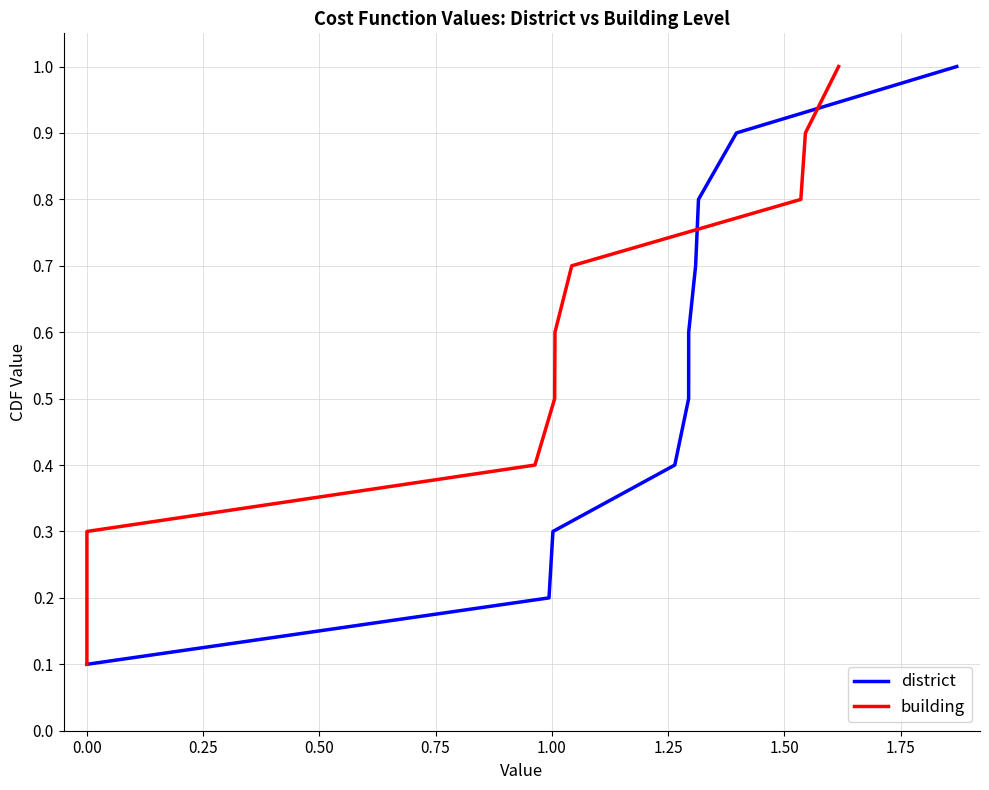

Does the chart have visible grid lines?

Yes